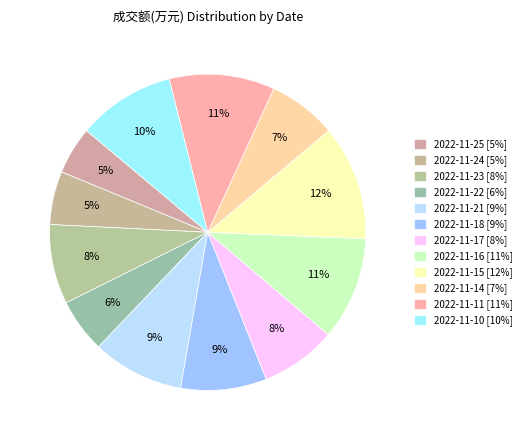

What portion of the pie excludes 2022-11-21?

90.6%